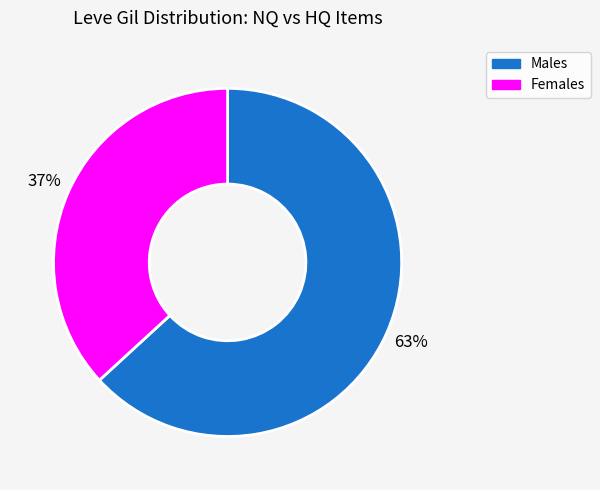

Which category has the smallest portion of the pie?

Females